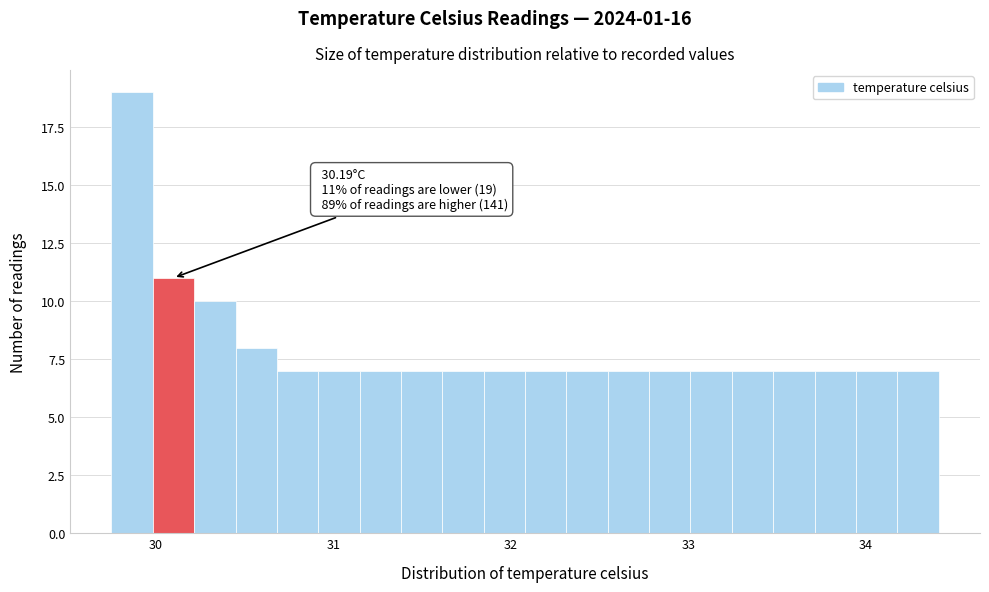

Read against the x-axis, roughly where is the centre of the tallest bar?

29.9